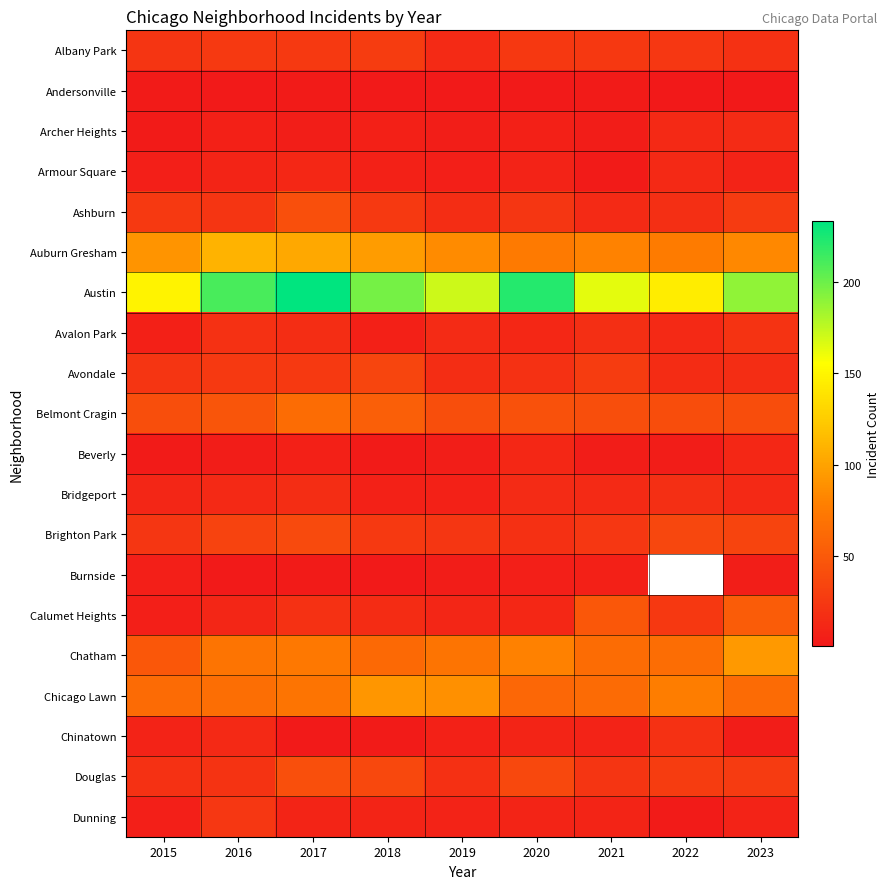

What is the maximum value for Armour Square?

13.0